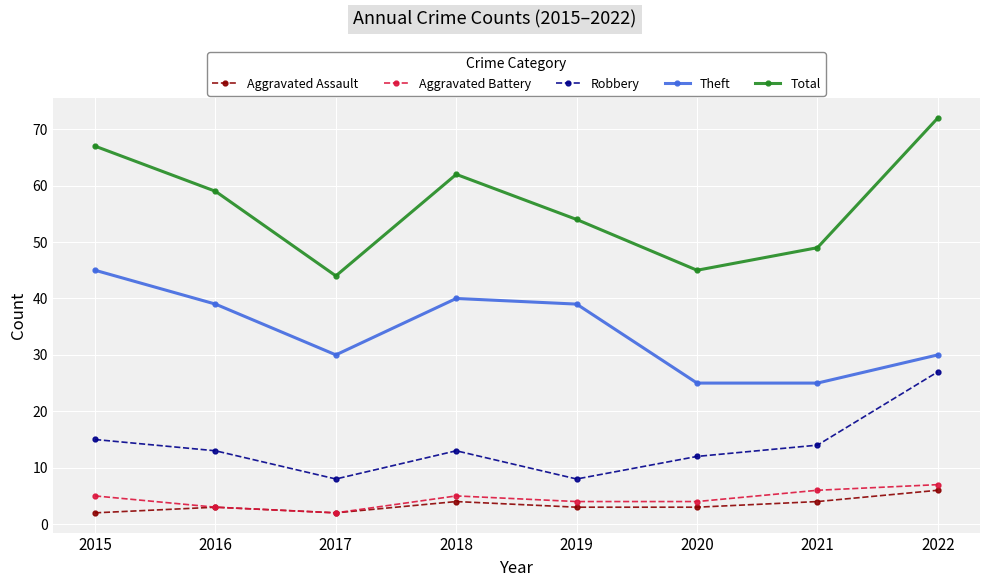

Where is Robbery nearest to the value 17?

2015